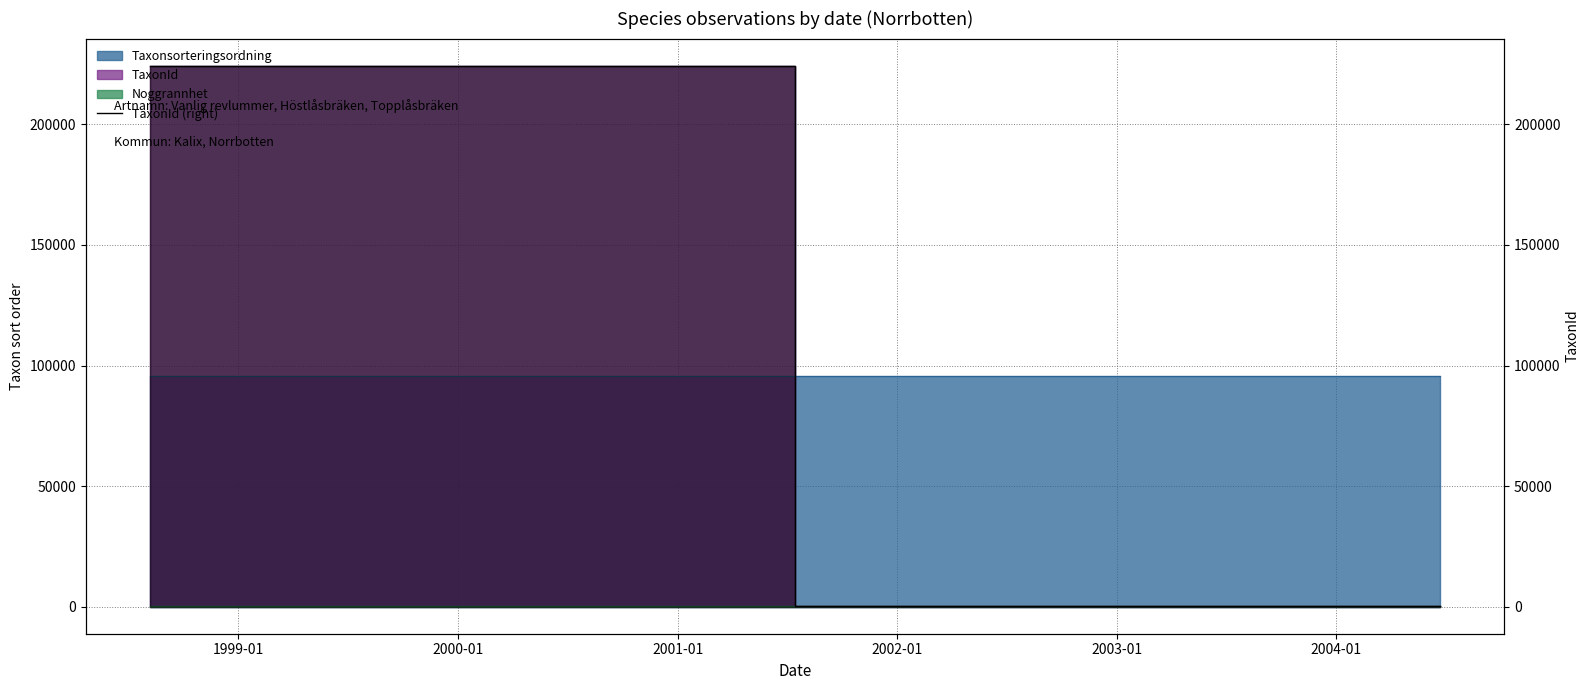

What is the difference between the maximum and minimum values?

224198